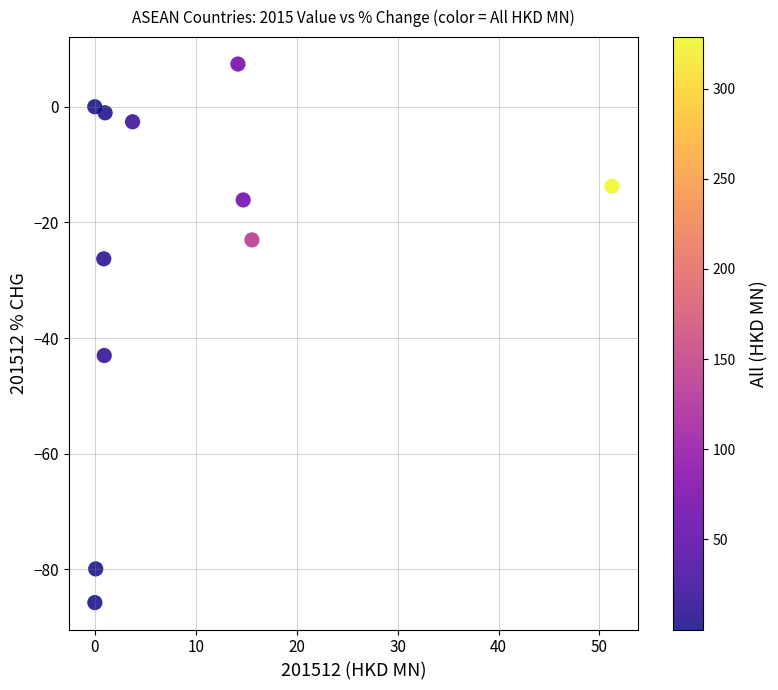

What is the range of Y values (max minus min)?

93.1